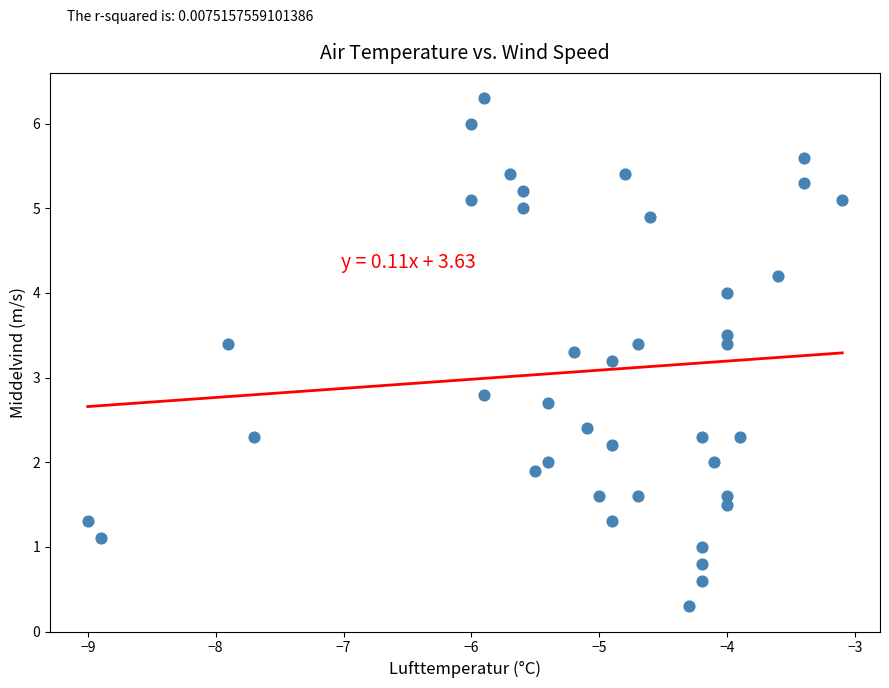

What is the range of X values (max minus min)?

5.9